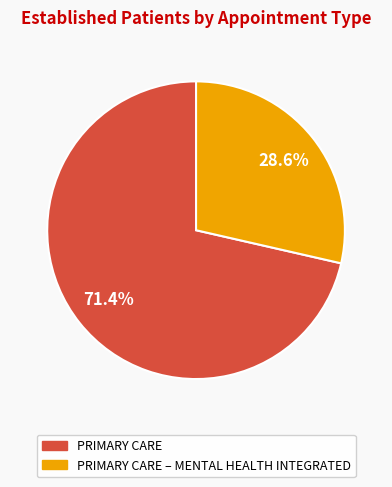

How many slices are in this pie chart?

2